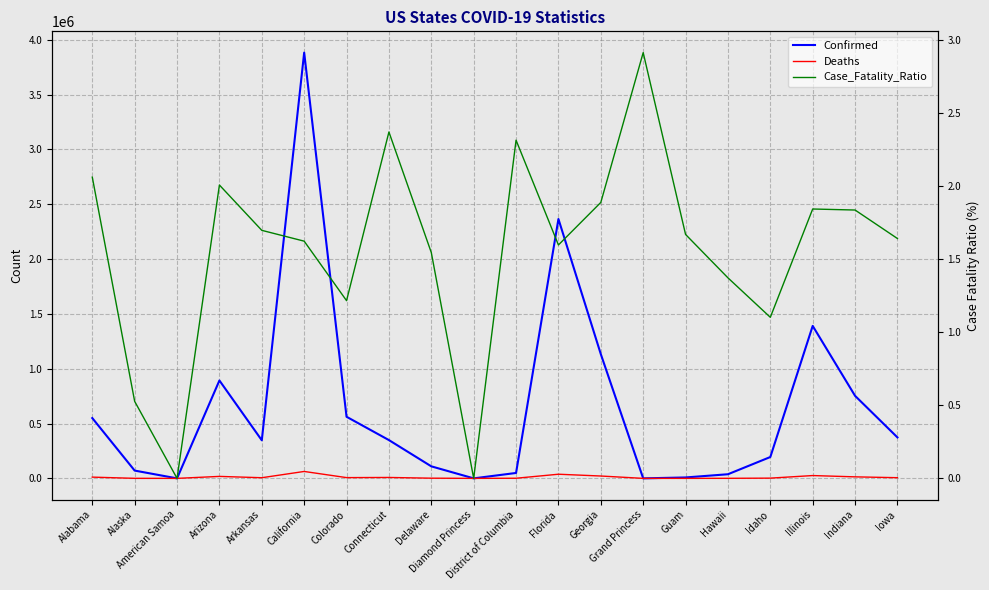

Which series has the largest total across all categories?

Confirmed